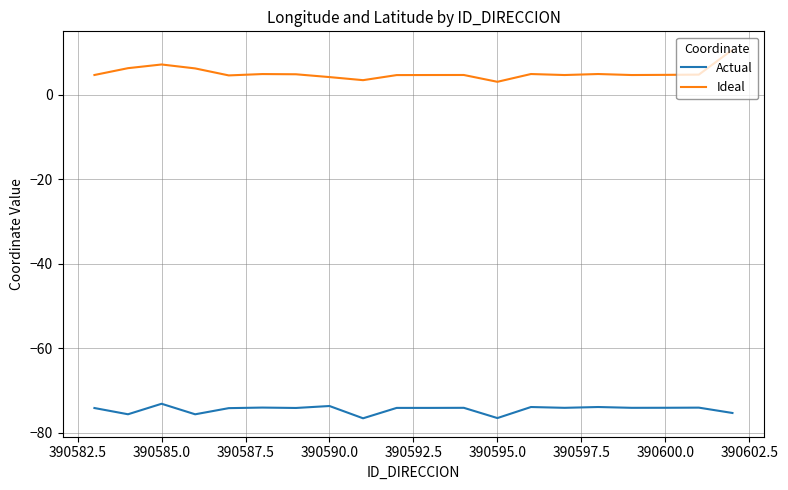

True or false: Actual and Ideal cross at least once.

False